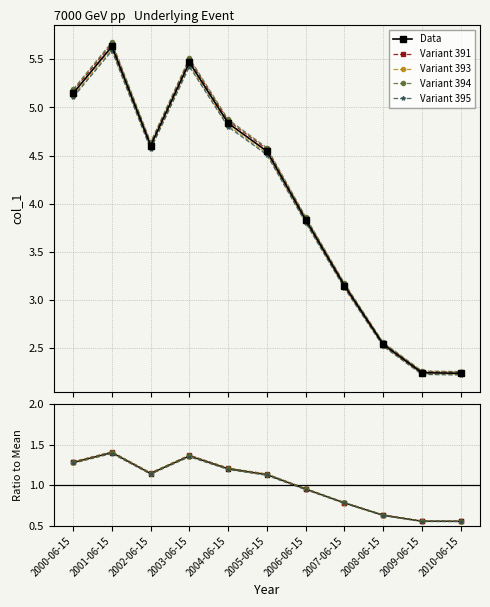

At which category is the sum across all series the highest?

2001-06-15